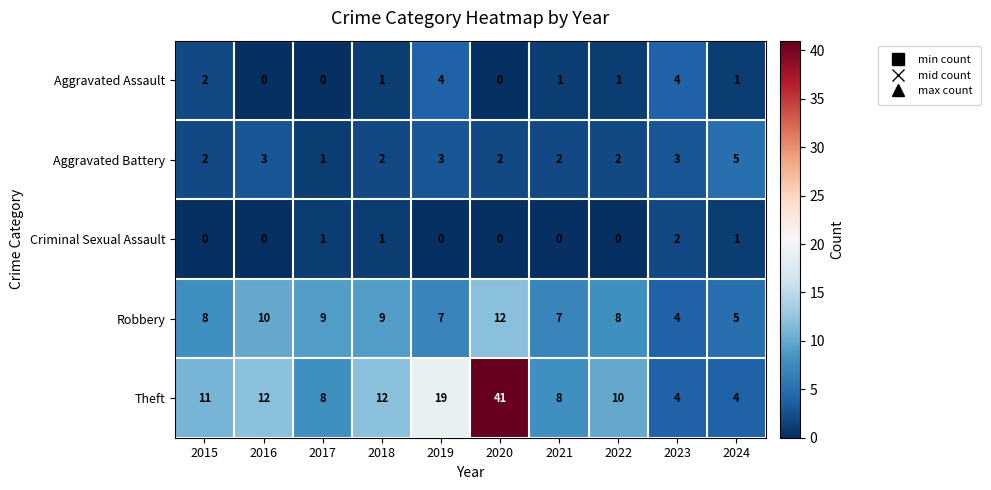

How many distinct data groups are displayed?

5